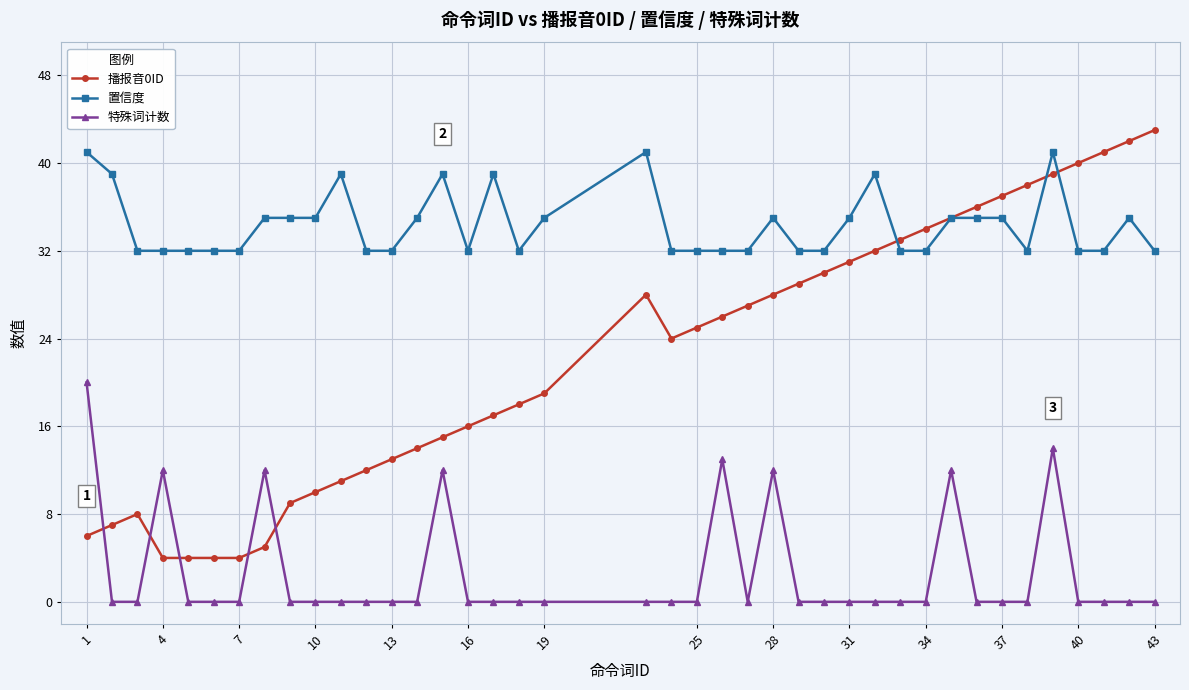

Which series has the largest total across all categories?

置信度